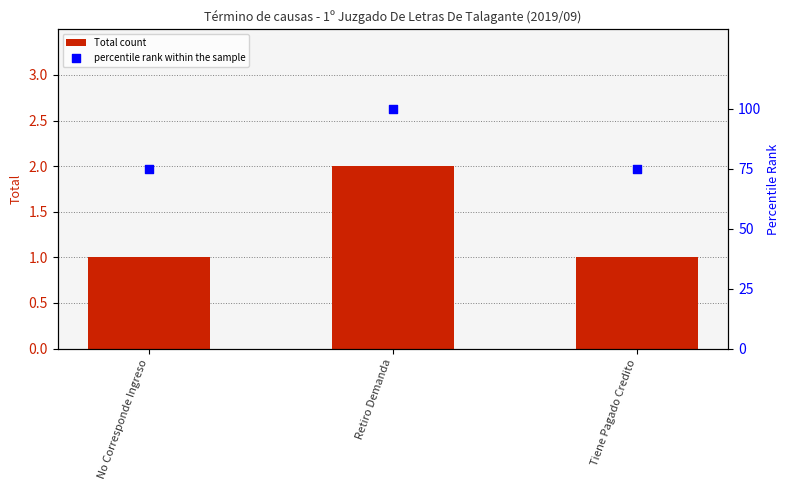

At which category is the sum across all series the highest?

Retiro Demanda